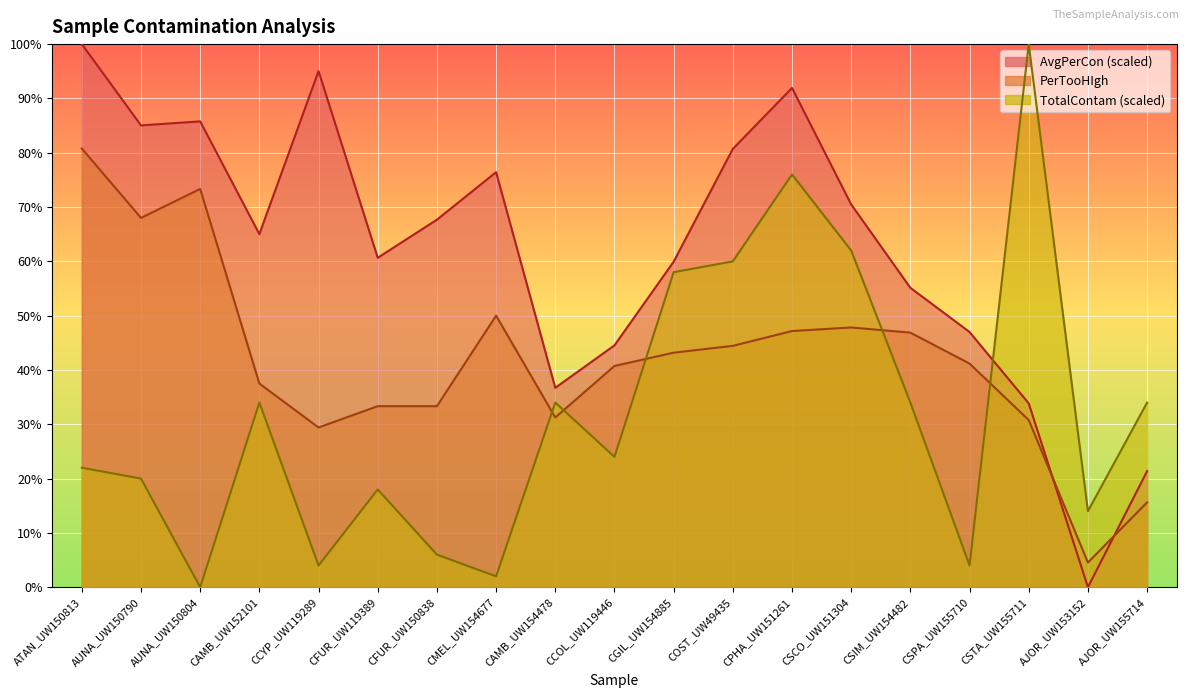

What is the label of the 3rd point from the left?

AUNA_UW150804